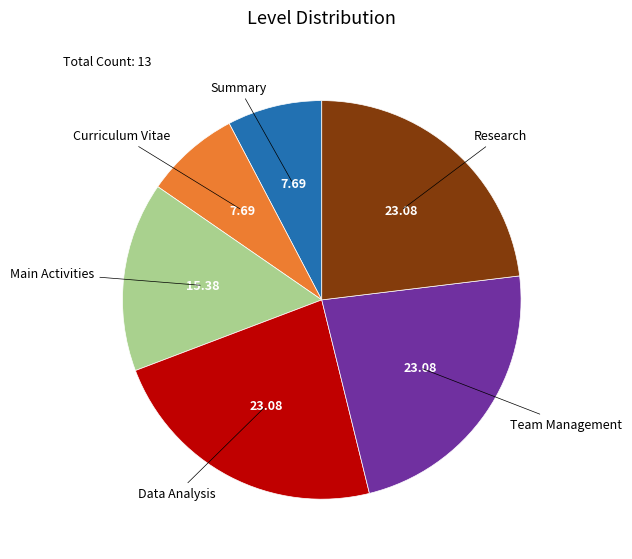

Is there a majority slice in this chart?

No